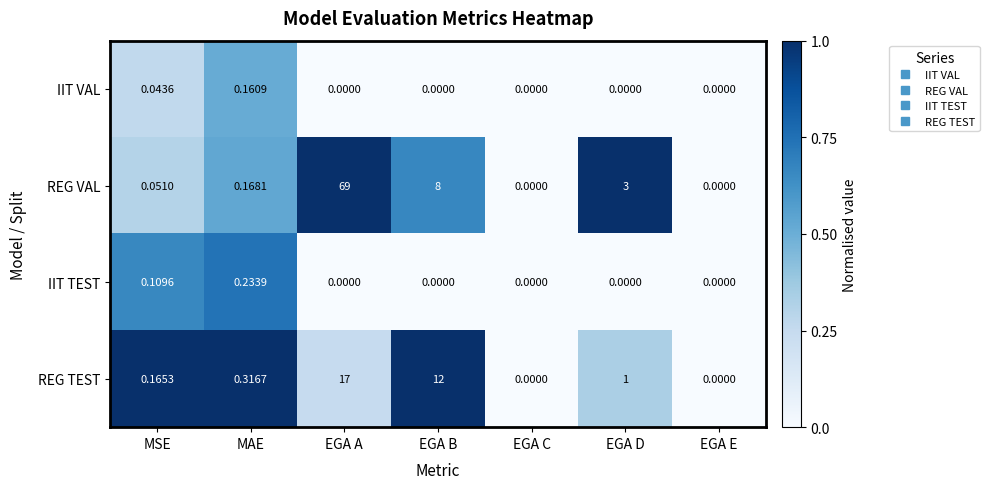

Rank the series by their maximum value, from highest to lowest.

REG VAL, REG TEST, IIT TEST, IIT VAL